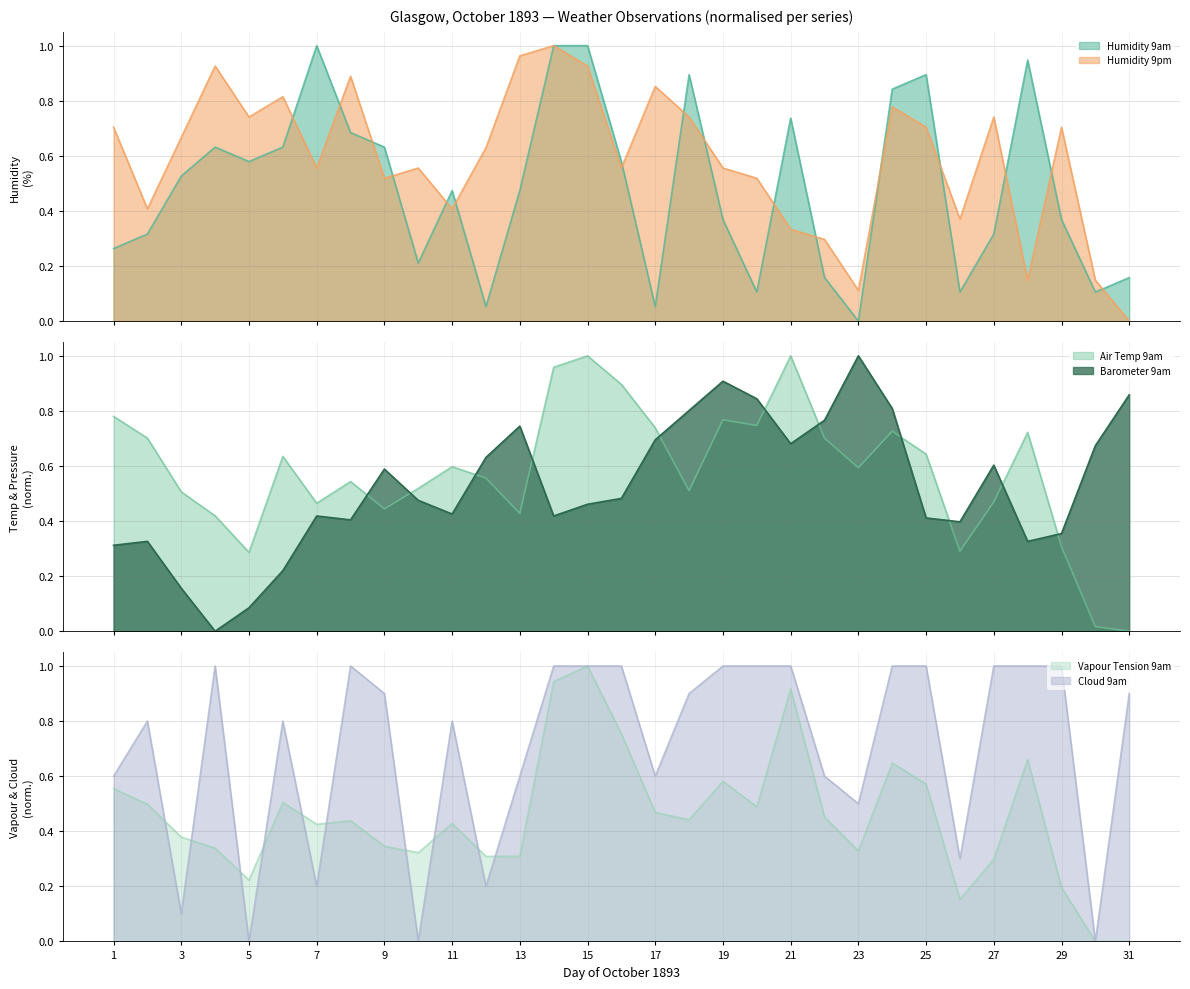

Rank the series by their maximum value, from highest to lowest.

Humidity 9am, Barometer 9am, Air Temp 9am, Vapour Tension 9am, Humidity 9pm, Cloud 9am